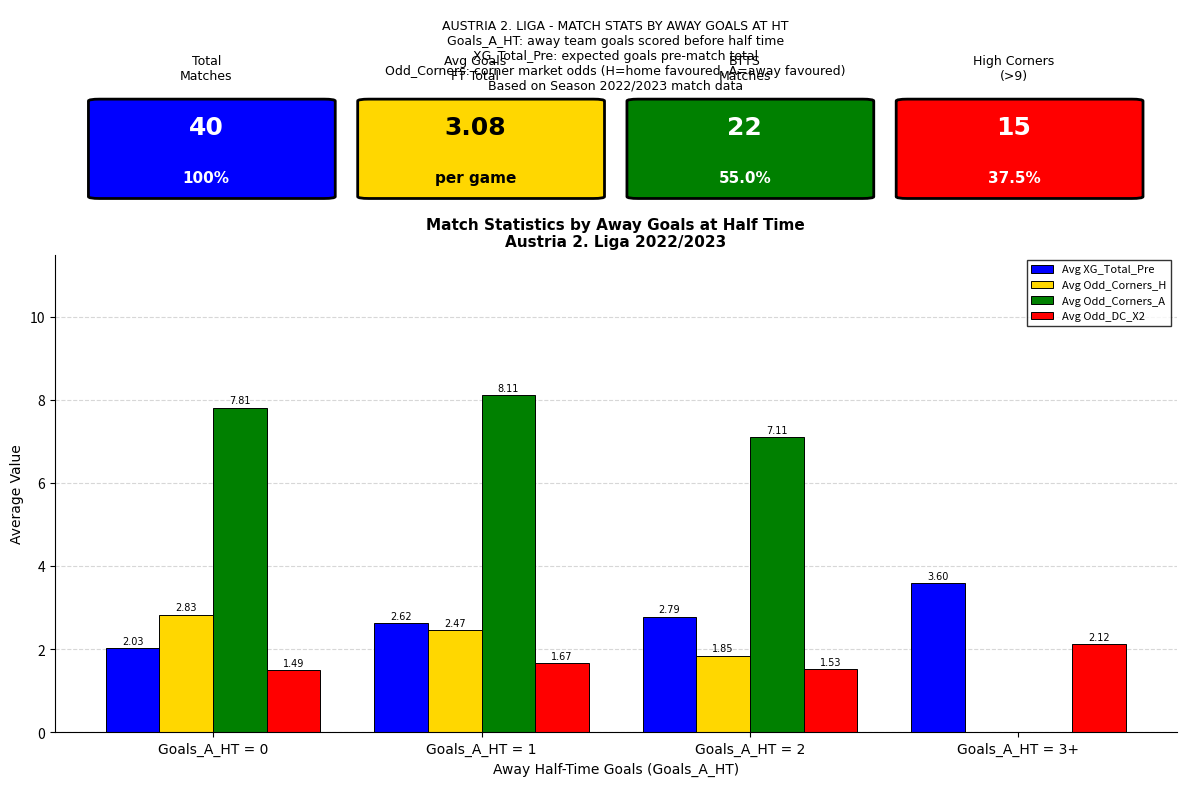

Which series changed the most between Goals_A_HT = 1 and Goals_A_HT = 2?

Avg Odd_Corners_A